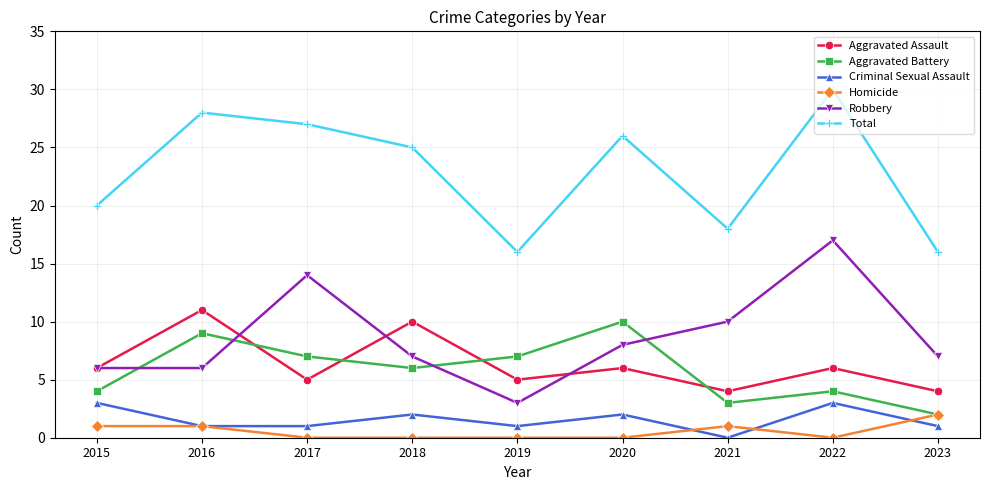

What is the spread (max minus min) of values at 2015?

19